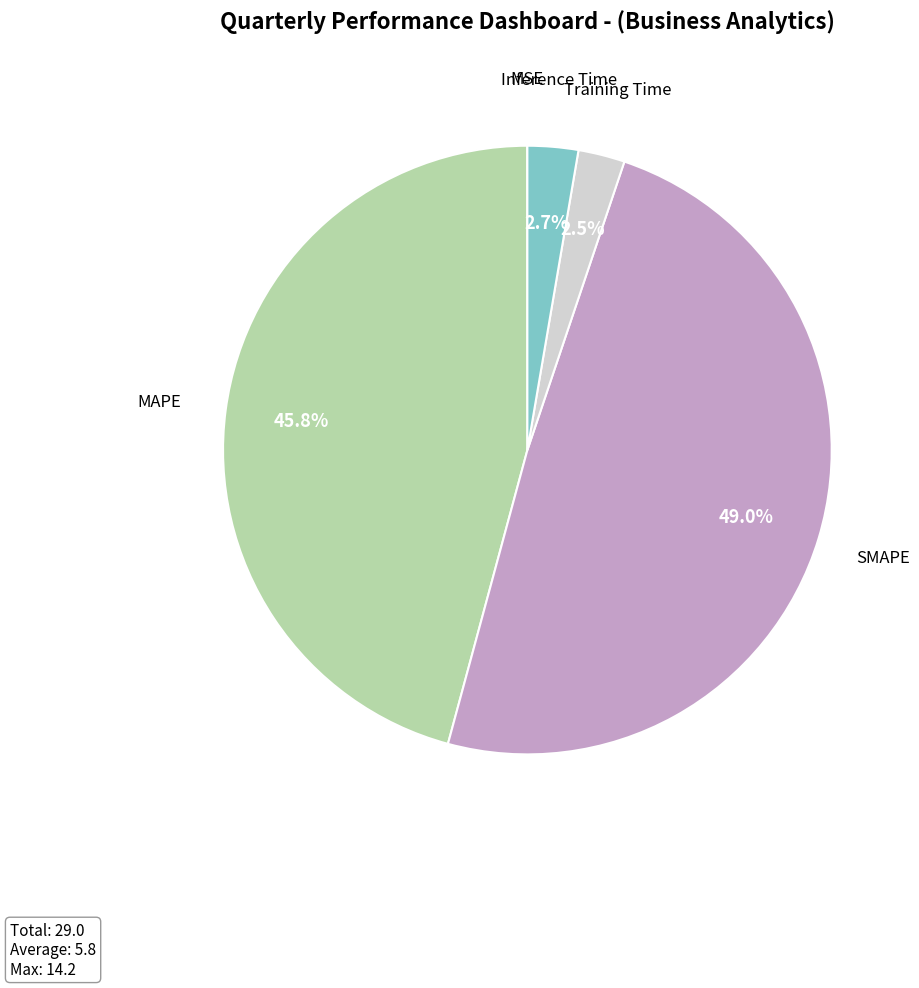

True or false: MAPE accounts for 59% of the total.

False